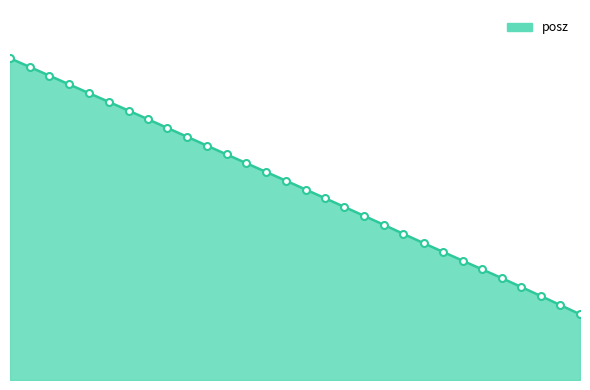

What is the label of the 17th point from the right?

184.9919